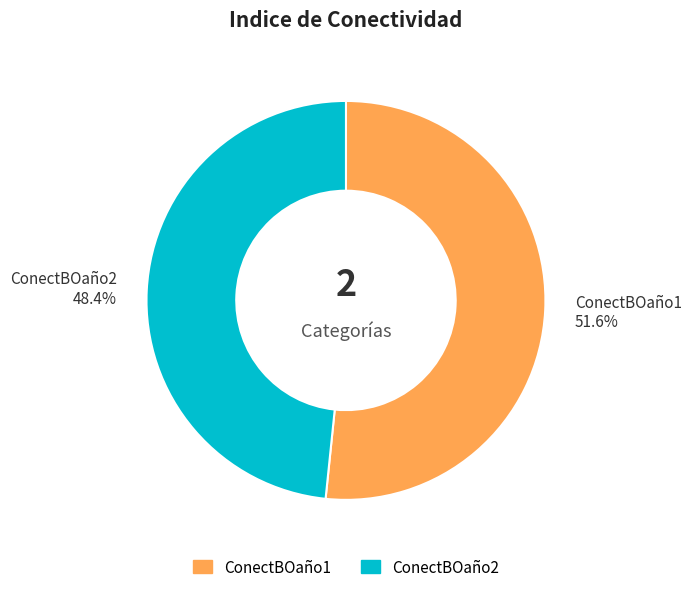

Is ConectBOaño1 the majority of the pie?

Yes